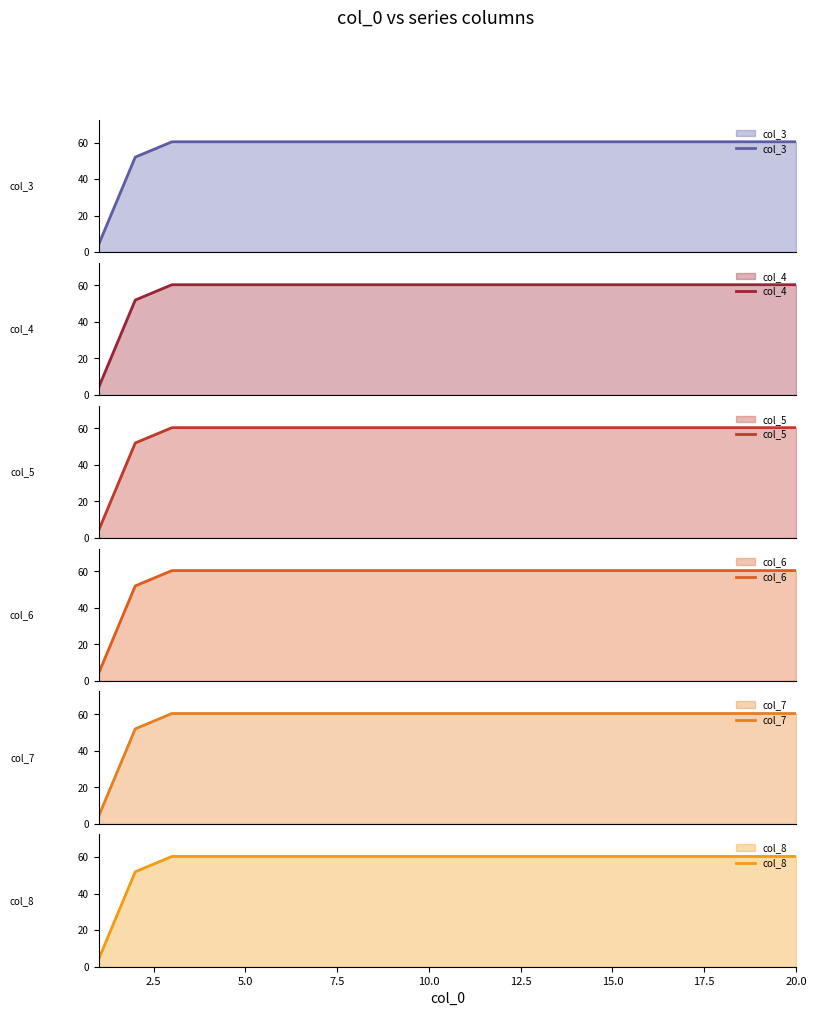

The value of col_8 at 15.0 is 22.7. True or false?

False